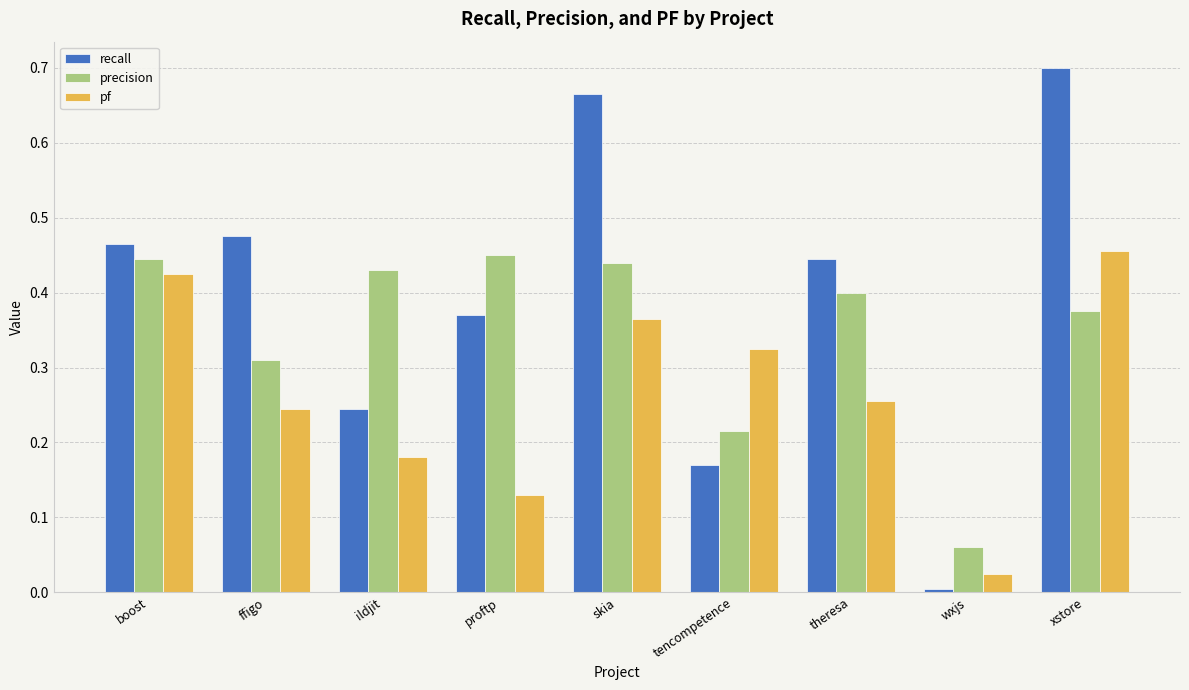

What position from the right is proftp?

6